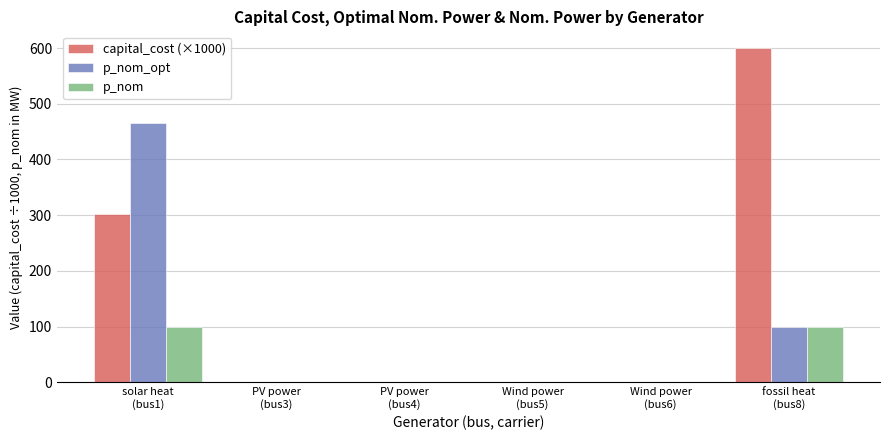

What are all the series names shown in the legend?

capital_cost (×1000), p_nom_opt, p_nom